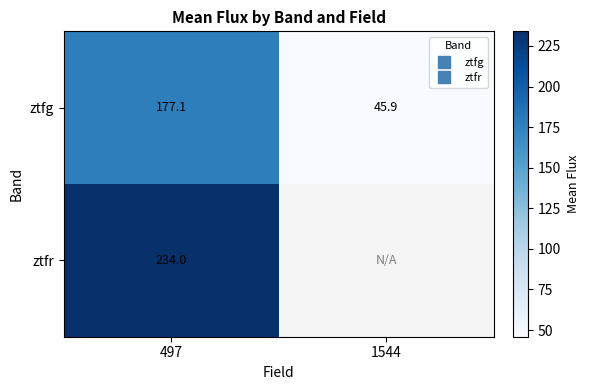

List the series in order of their peak value, lowest first.

ztfg, ztfr